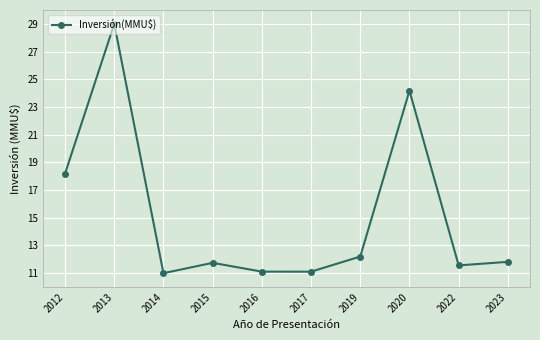

How many lines are shown in the chart?

1